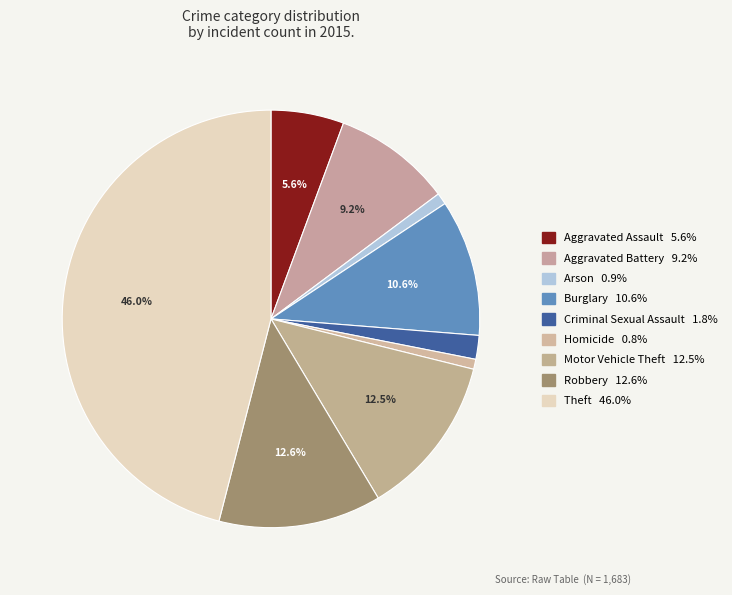

Between Aggravated Assault and Criminal Sexual Assault, which is larger?

Aggravated Assault